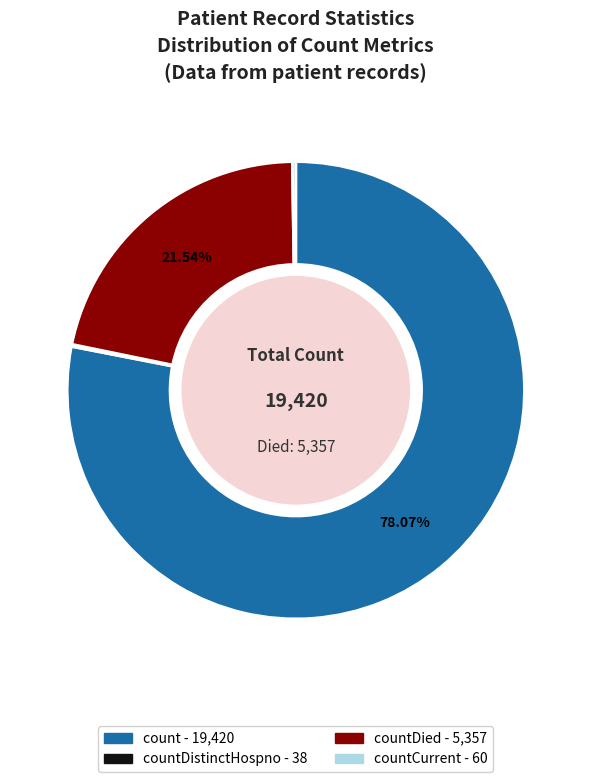

Does any single category account for the majority?

Yes